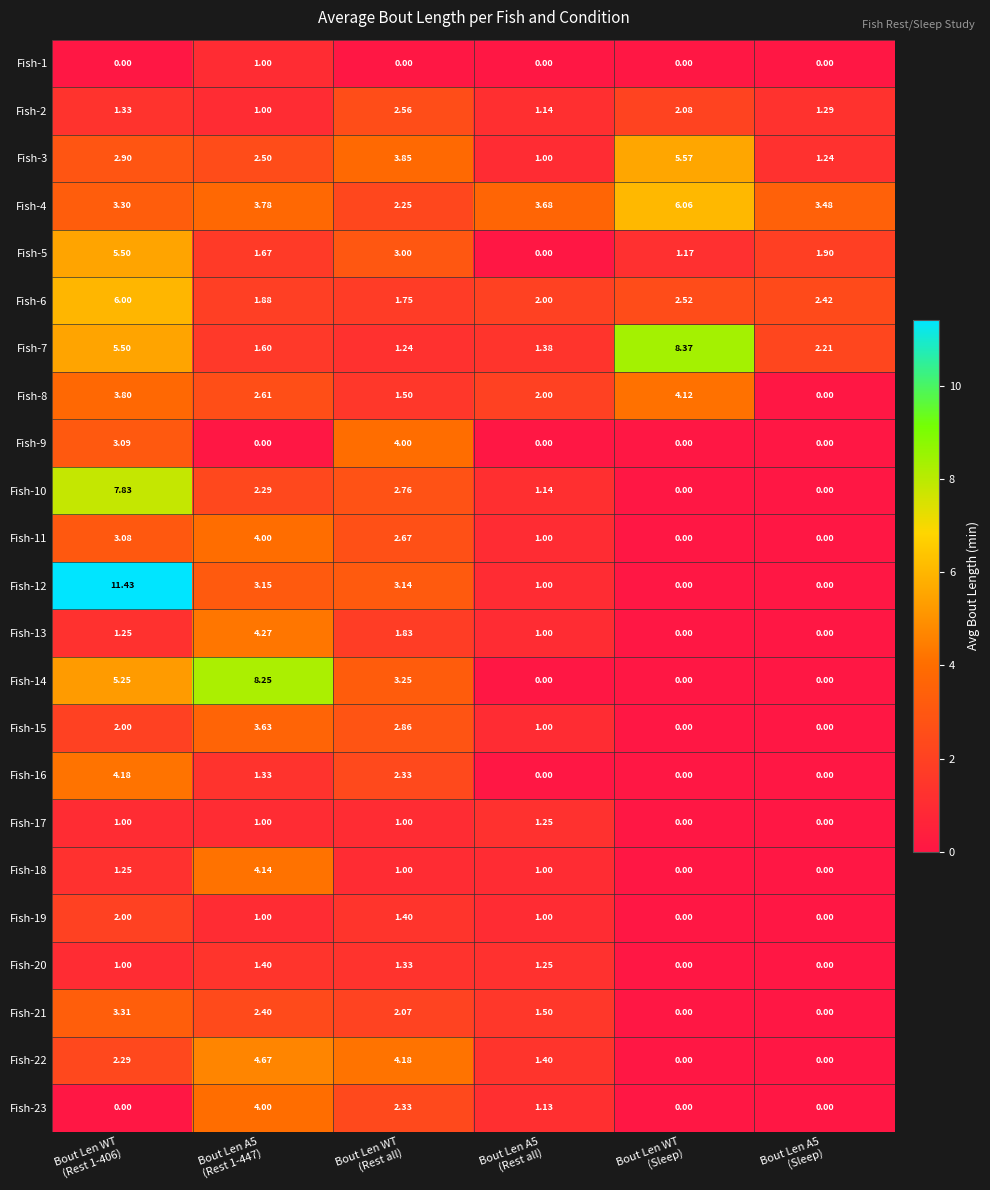

How many categories are shown in the chart?

6